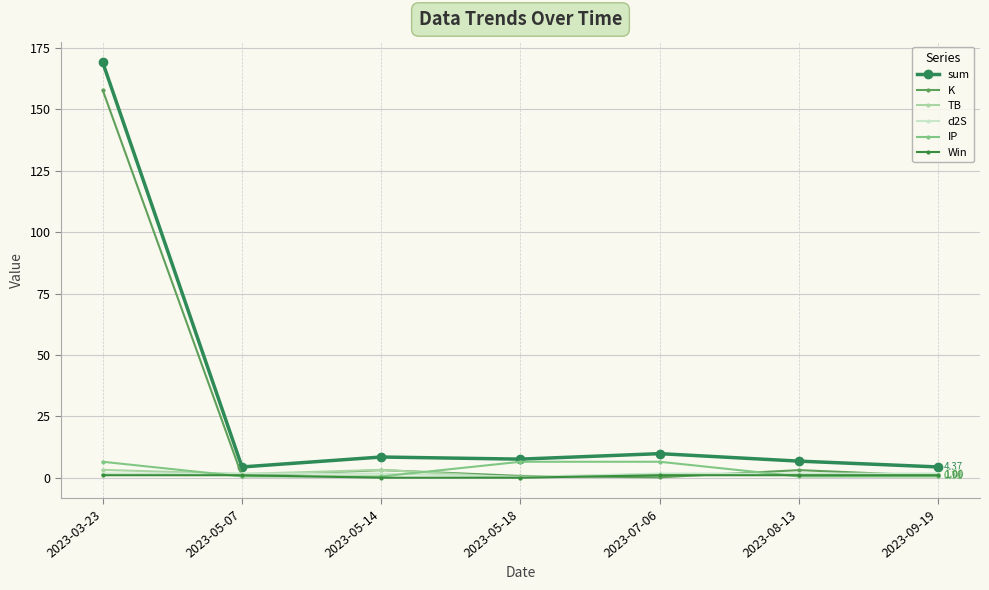

What is the difference between the maximum and second lowest values in the sum series?

164.8